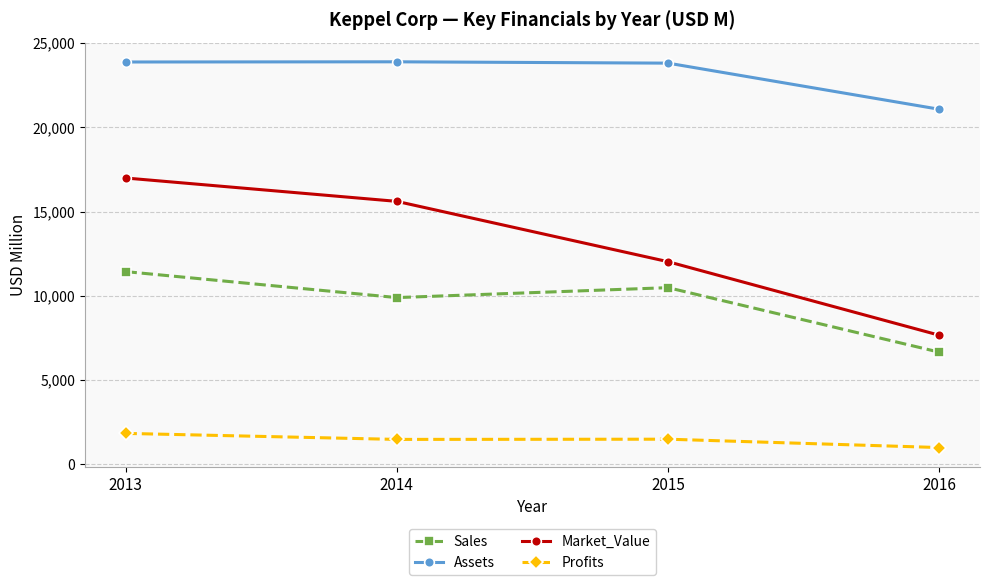

True or false: Assets has more than 2 points higher than both neighbors.

False